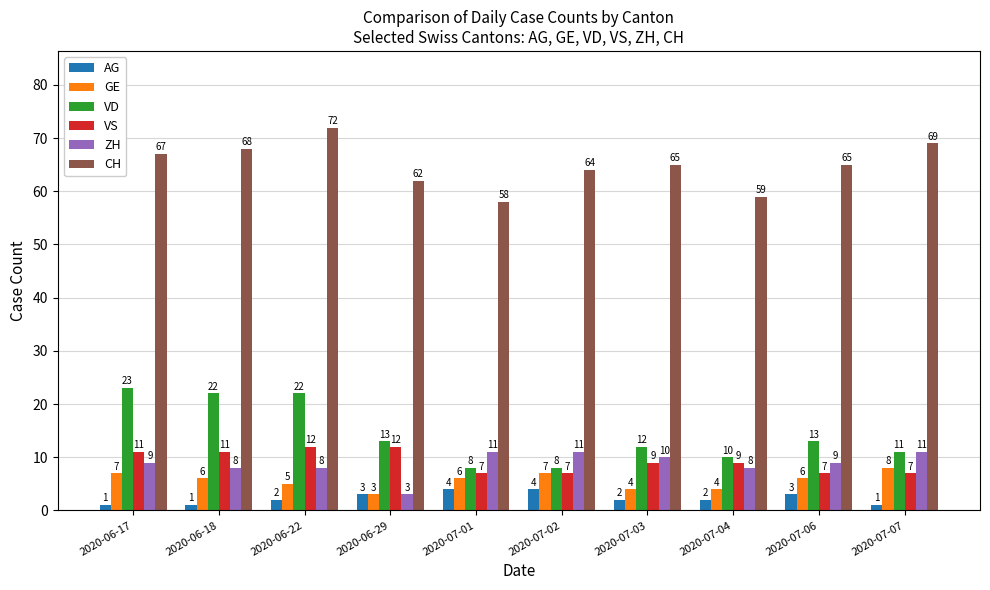

List the series in order of their peak value, lowest first.

AG, GE, ZH, VS, VD, CH